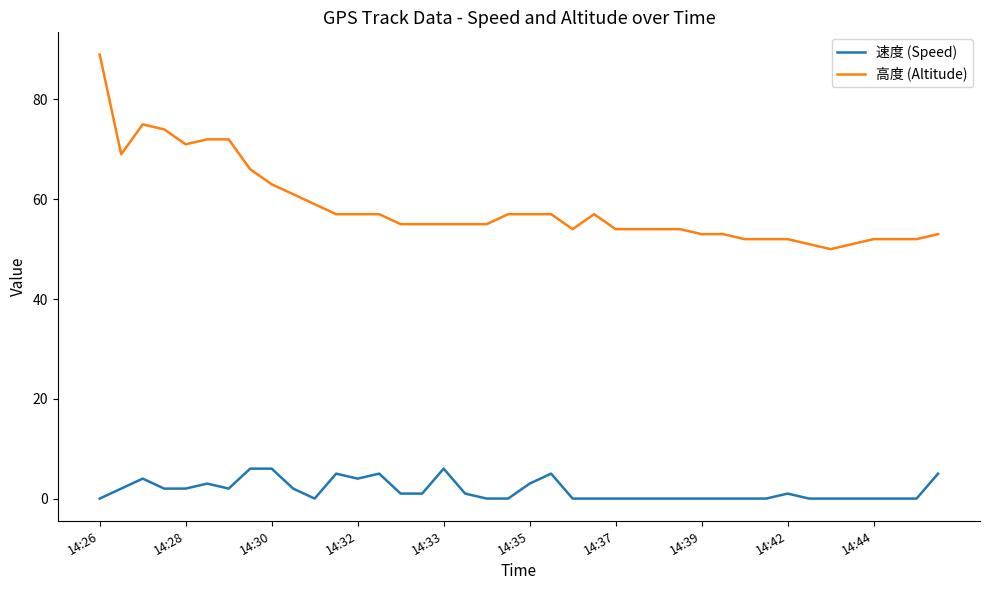

True or false: 高度 (Altitude) and 速度 (Speed) intersect in this chart.

False